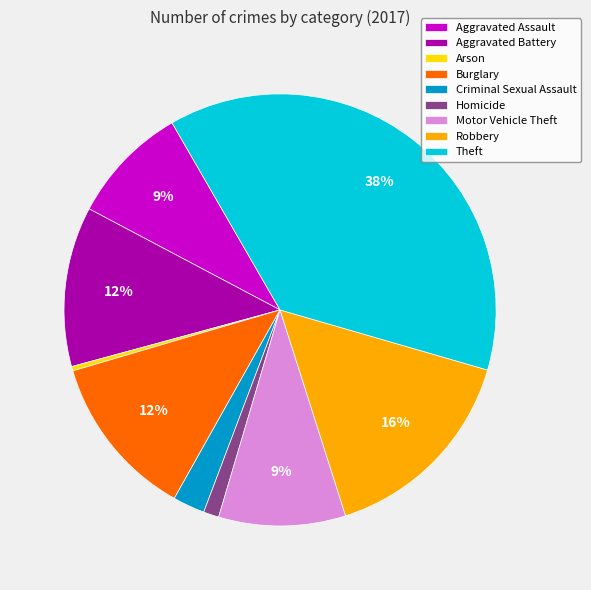

How many slices are in this pie chart?

9